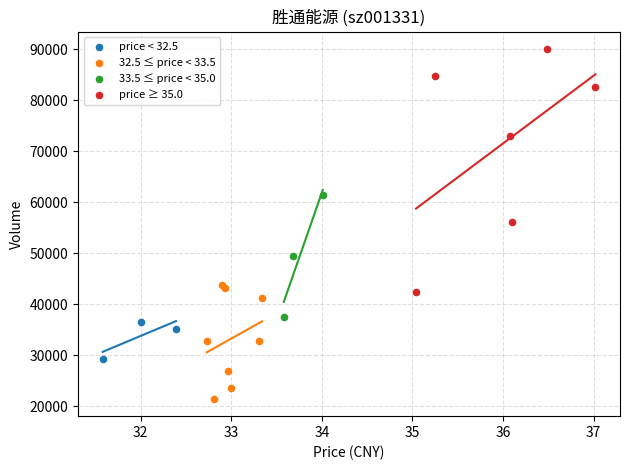

Which series reaches the minimum Y coordinate?

32.5 ≤ price < 33.5